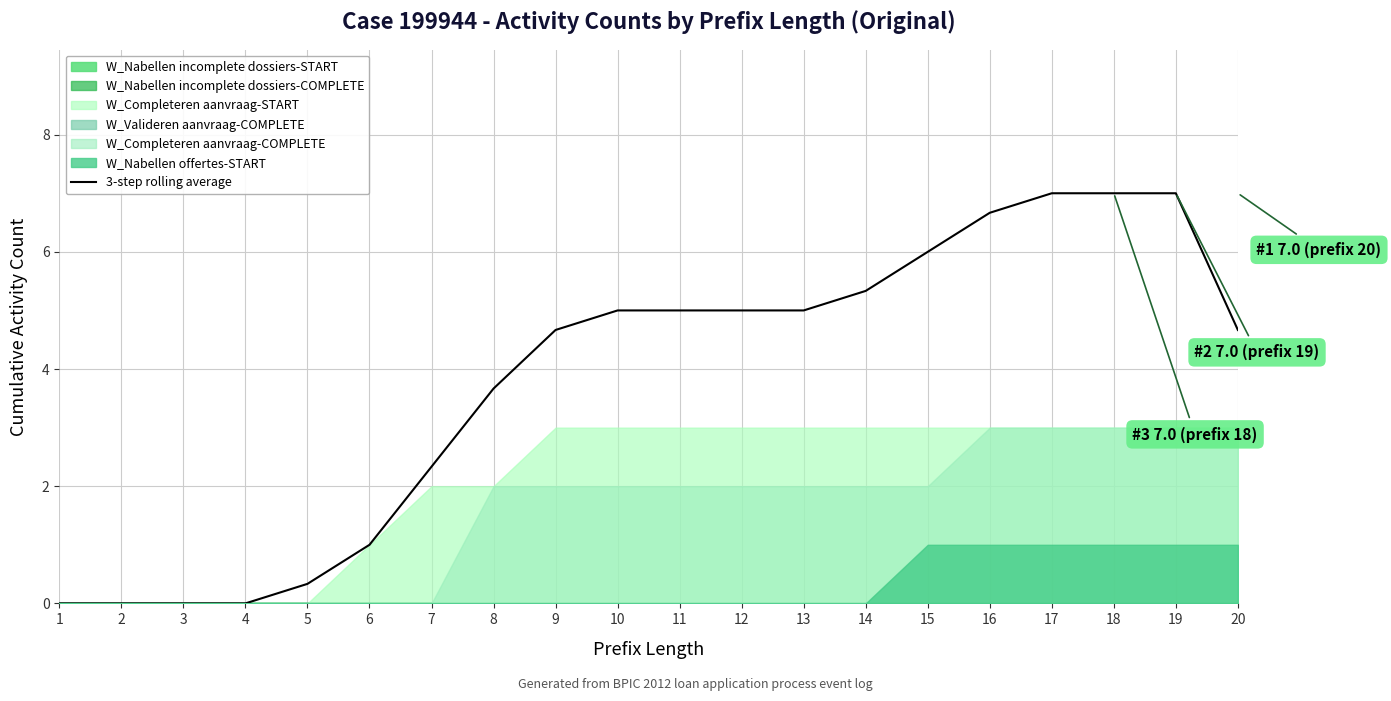

Rank the categories by value from lowest to highest.

1, 2, 3, 4, 5, 6, 7, 8, 9, 20, 10, 11, 12, 13, 14, 15, 16, 17, 18, 19